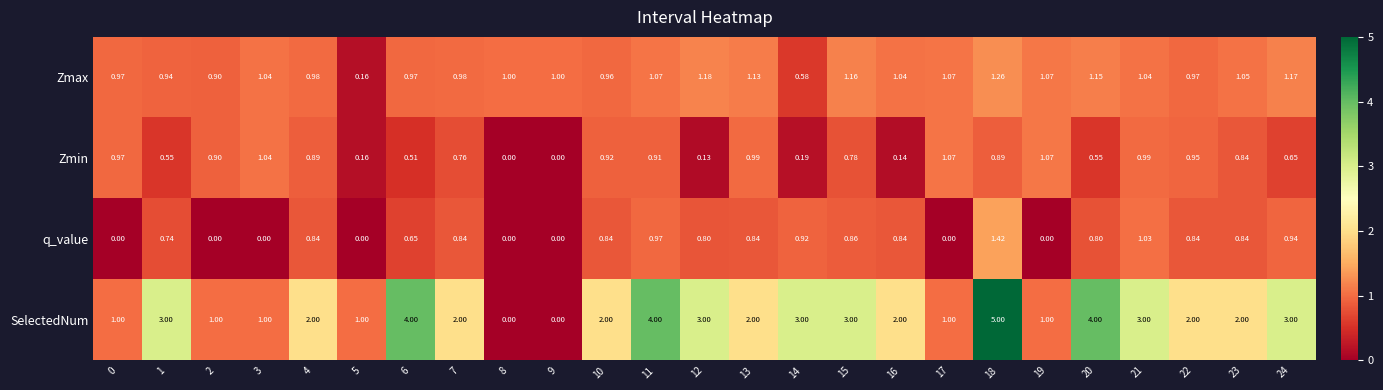

List the series in order of their peak value, lowest first.

Zmin, Zmax, q_value, SelectedNum